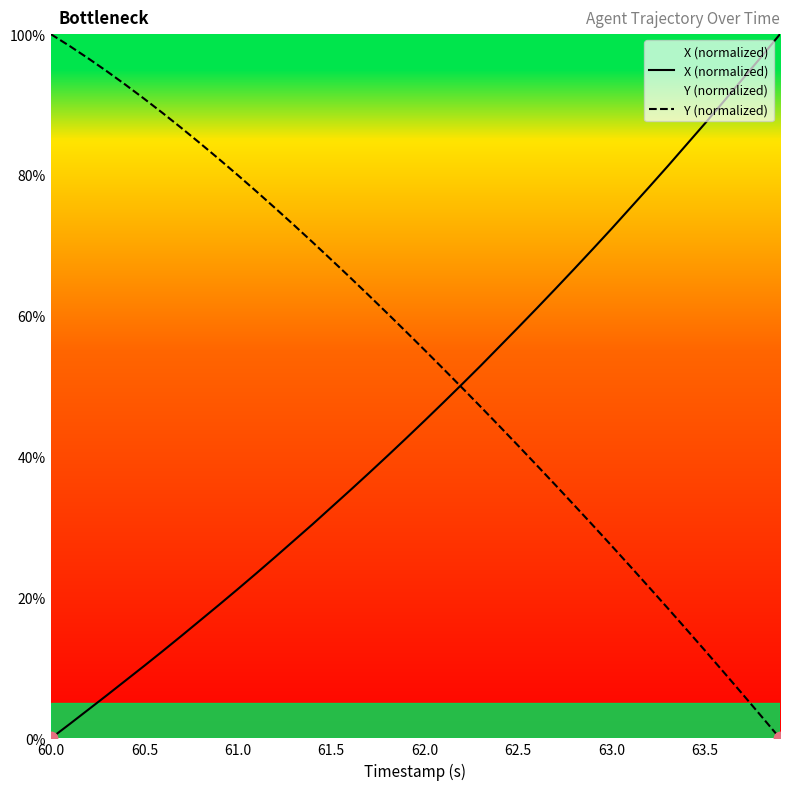

Rank the series at 60.5 from lowest to highest value.

X (normalized), Y (normalized)